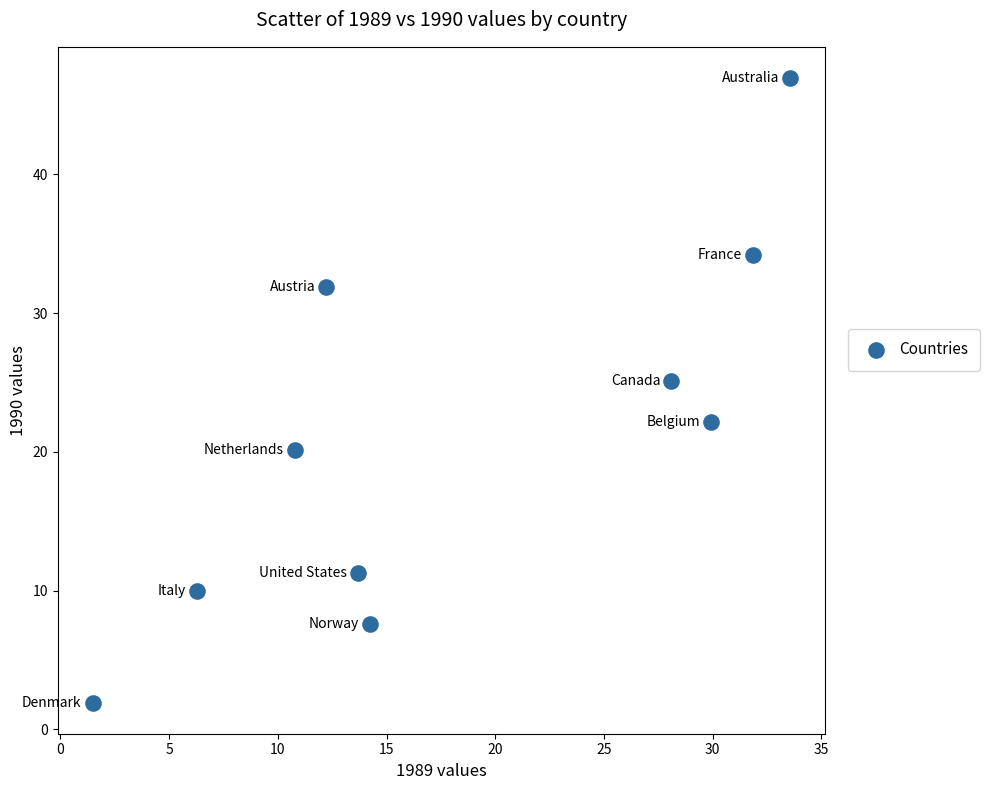

What Y value in the scatter plot is closest to 24?

25.1